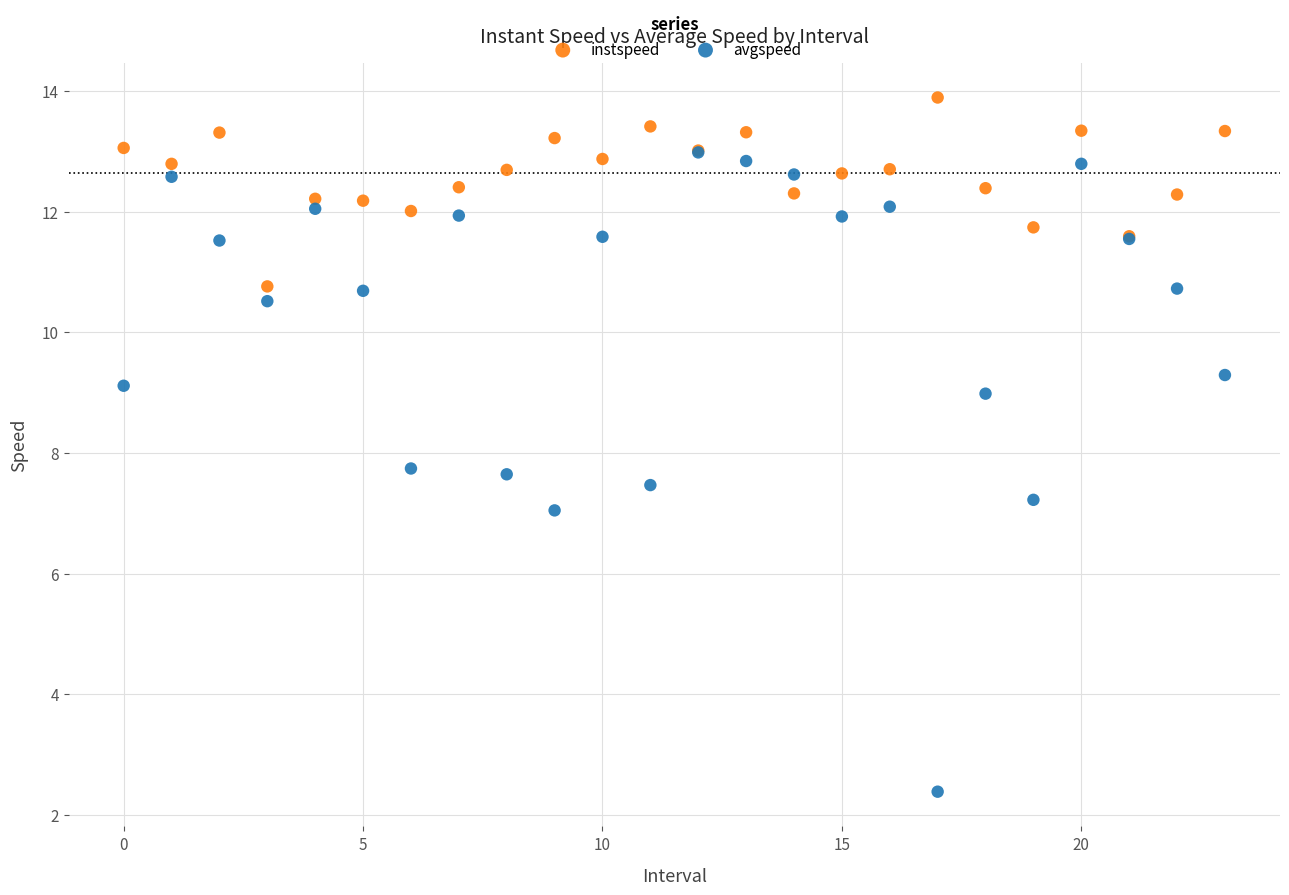

What are all the series names shown in the legend?

instspeed, avgspeed